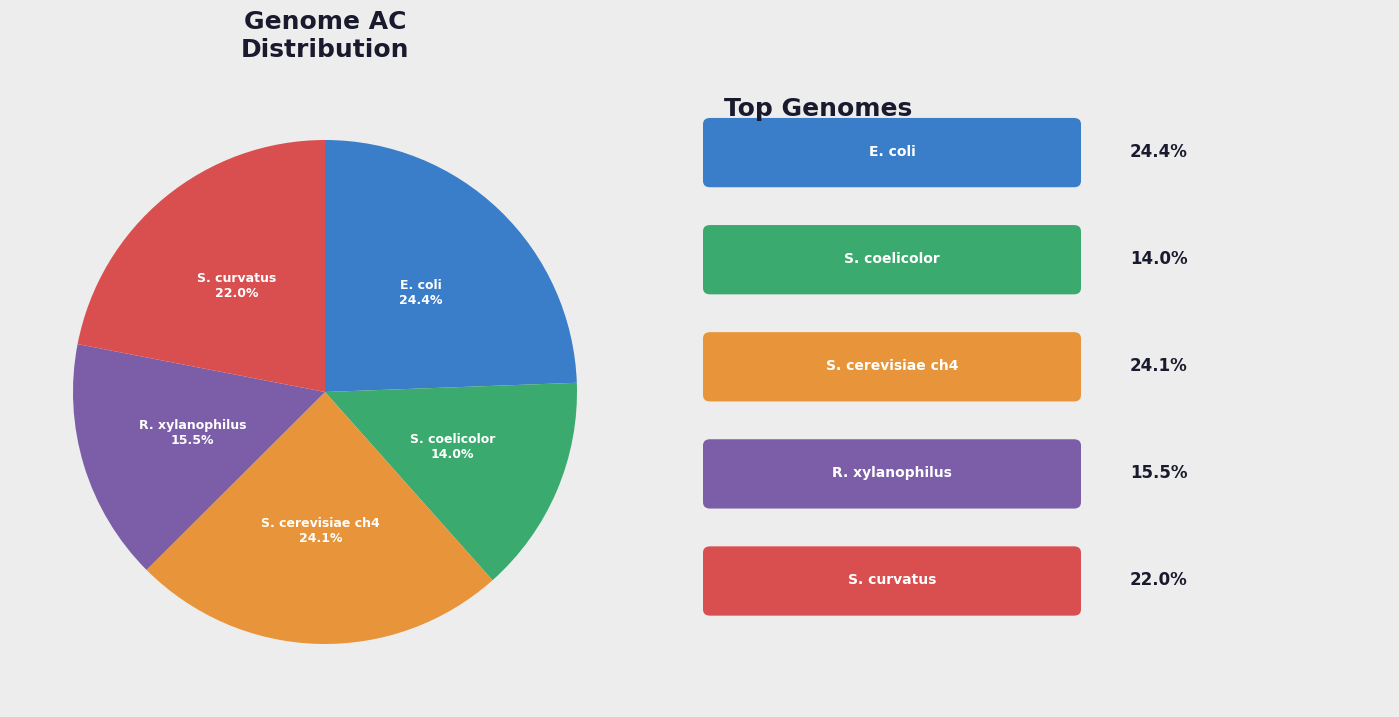

To the nearest percent, what percentage of the pie is S. coelicolor?

14%